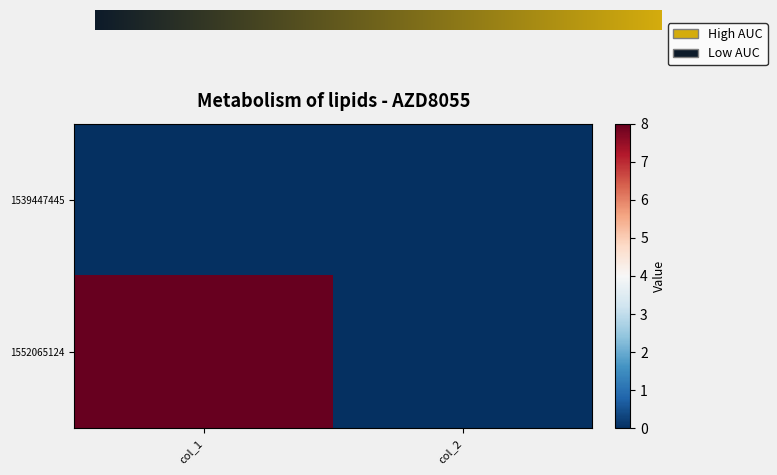

Which category has the lowest value across all series?

col_1